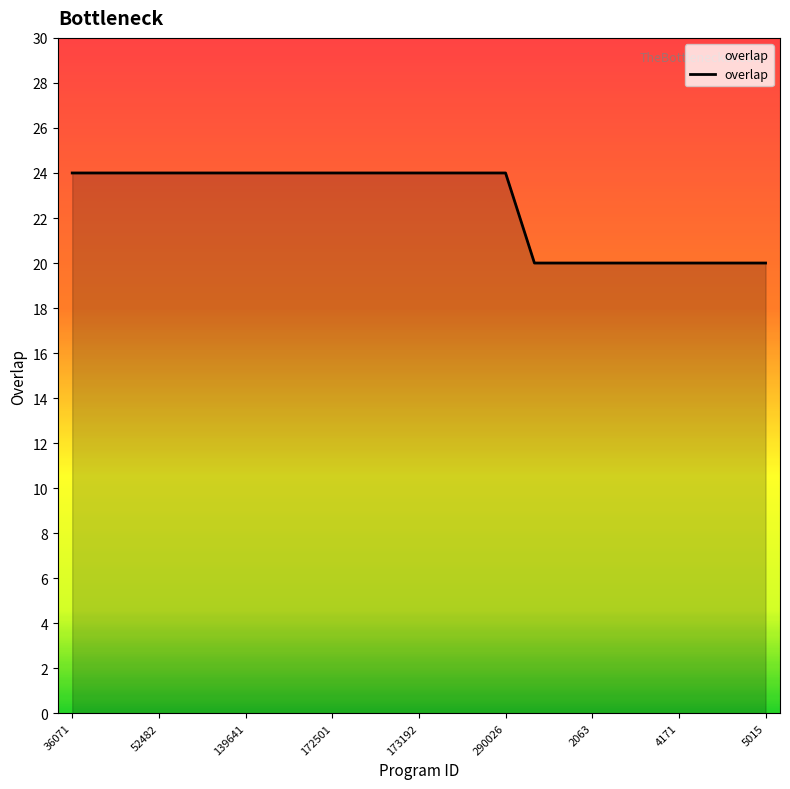

What is the minimum value shown in the chart?

20